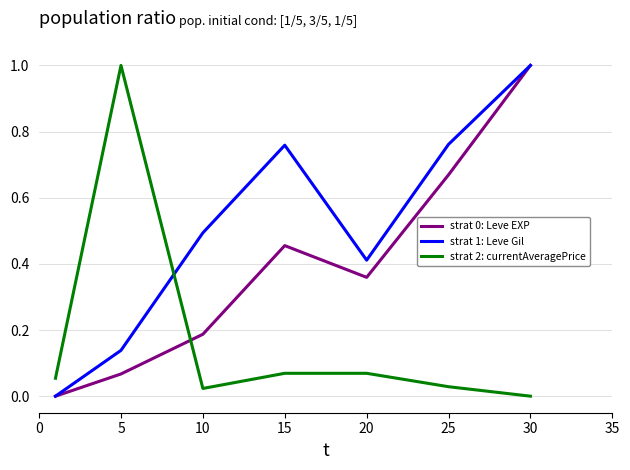

How many distinct data groups are displayed?

3